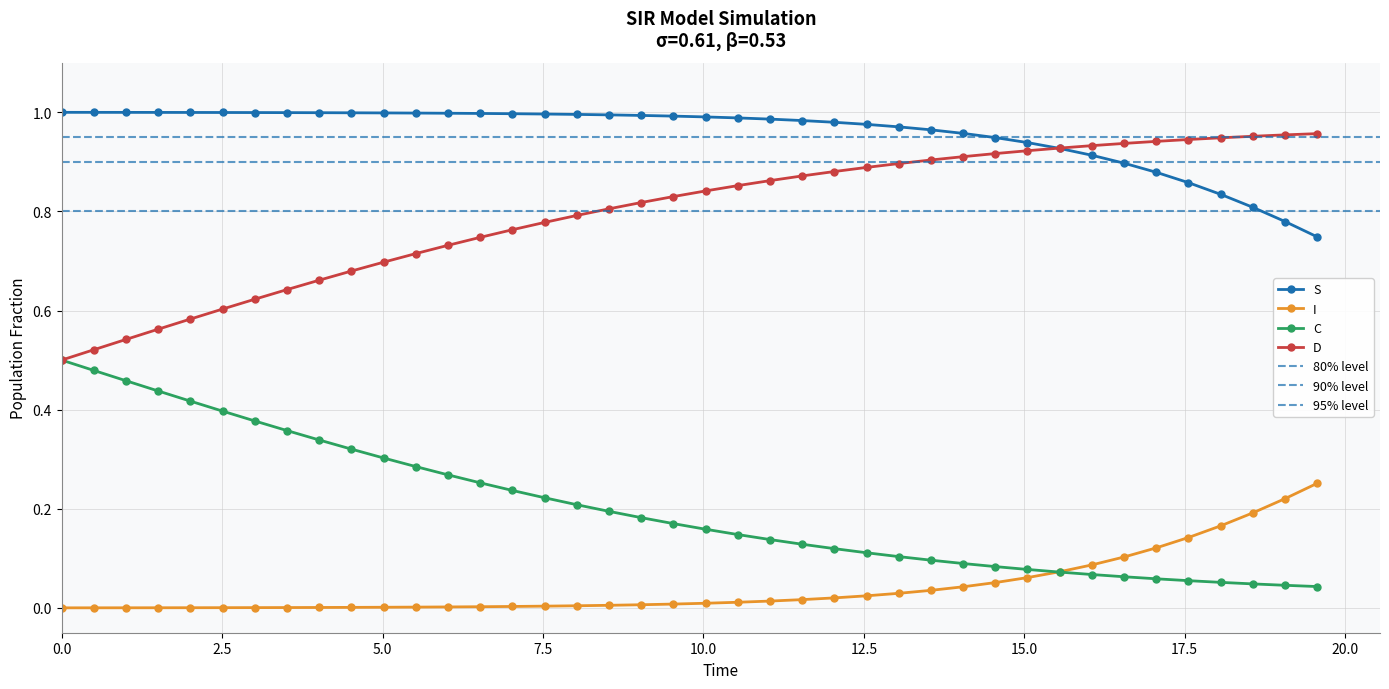

True or false: S and I cross at least once.

False